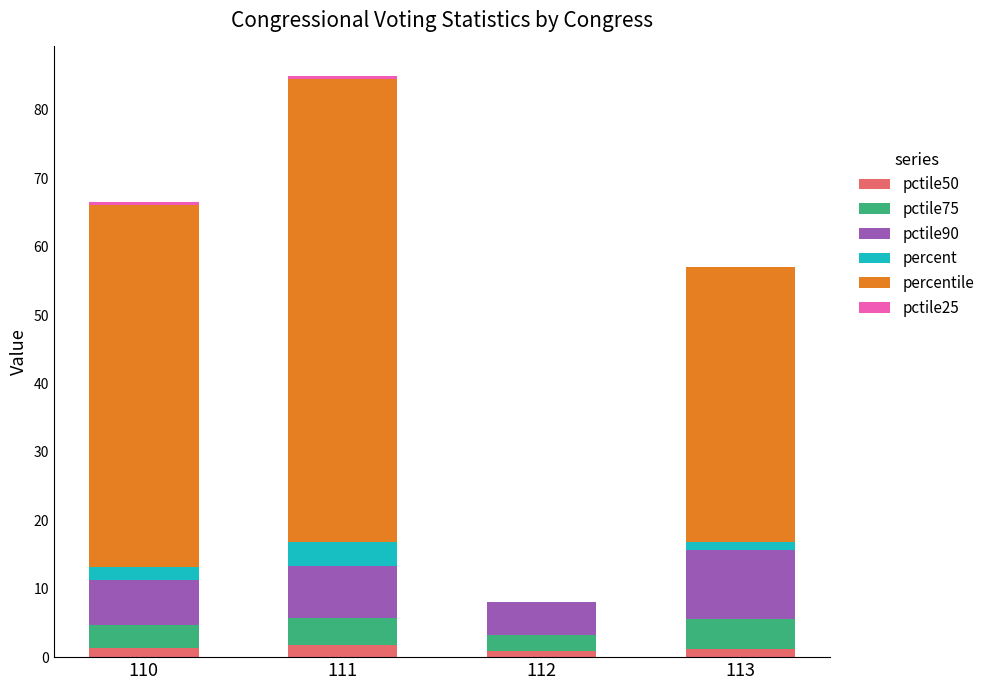

How many distinct data groups are displayed?

6